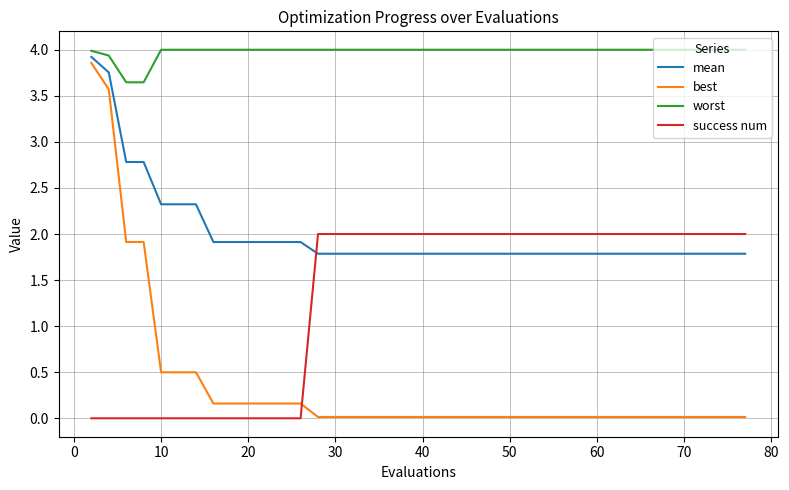

What is the greatest value displayed?

4.0